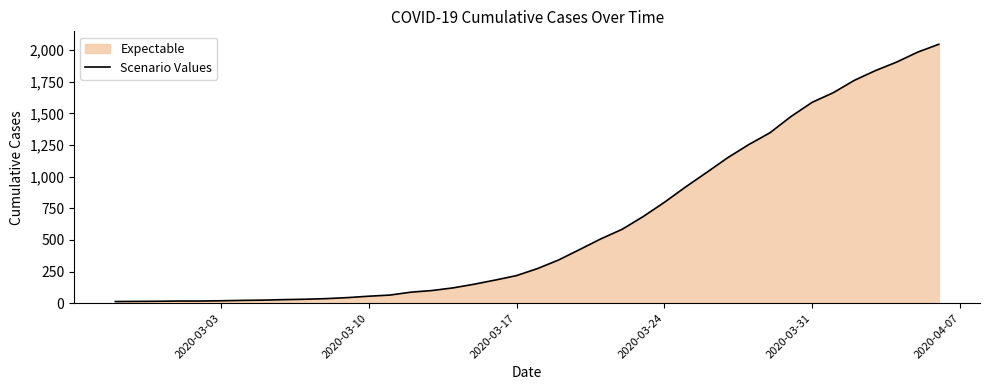

Does the chart have visible grid lines?

No